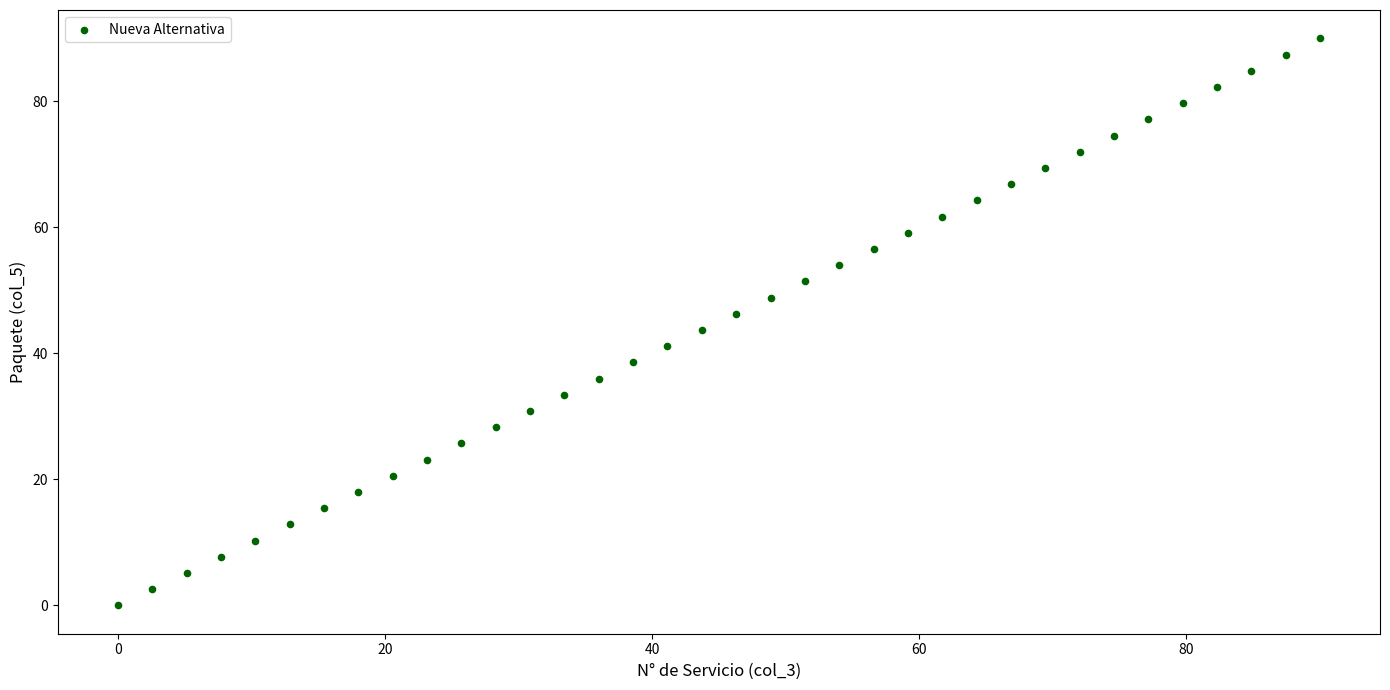

What is the range of Y values (max minus min)?

90.0